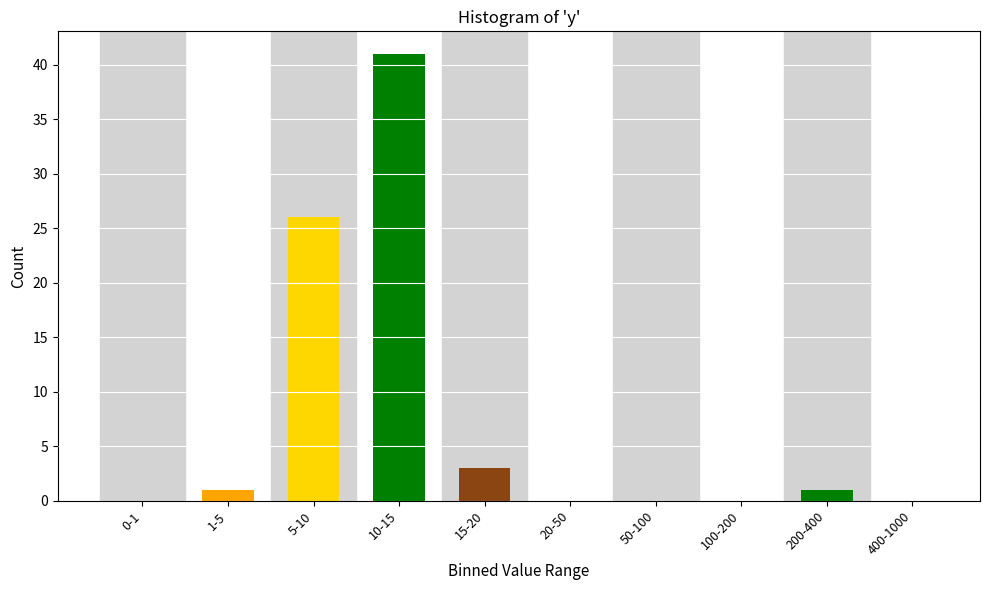

Reading right to left, what are all the values shown in this chart?

400-1000=0	200-400=1	100-200=0	50-100=0	20-50=0	15-20=3	10-15=41	5-10=26	1-5=1	0-1=0